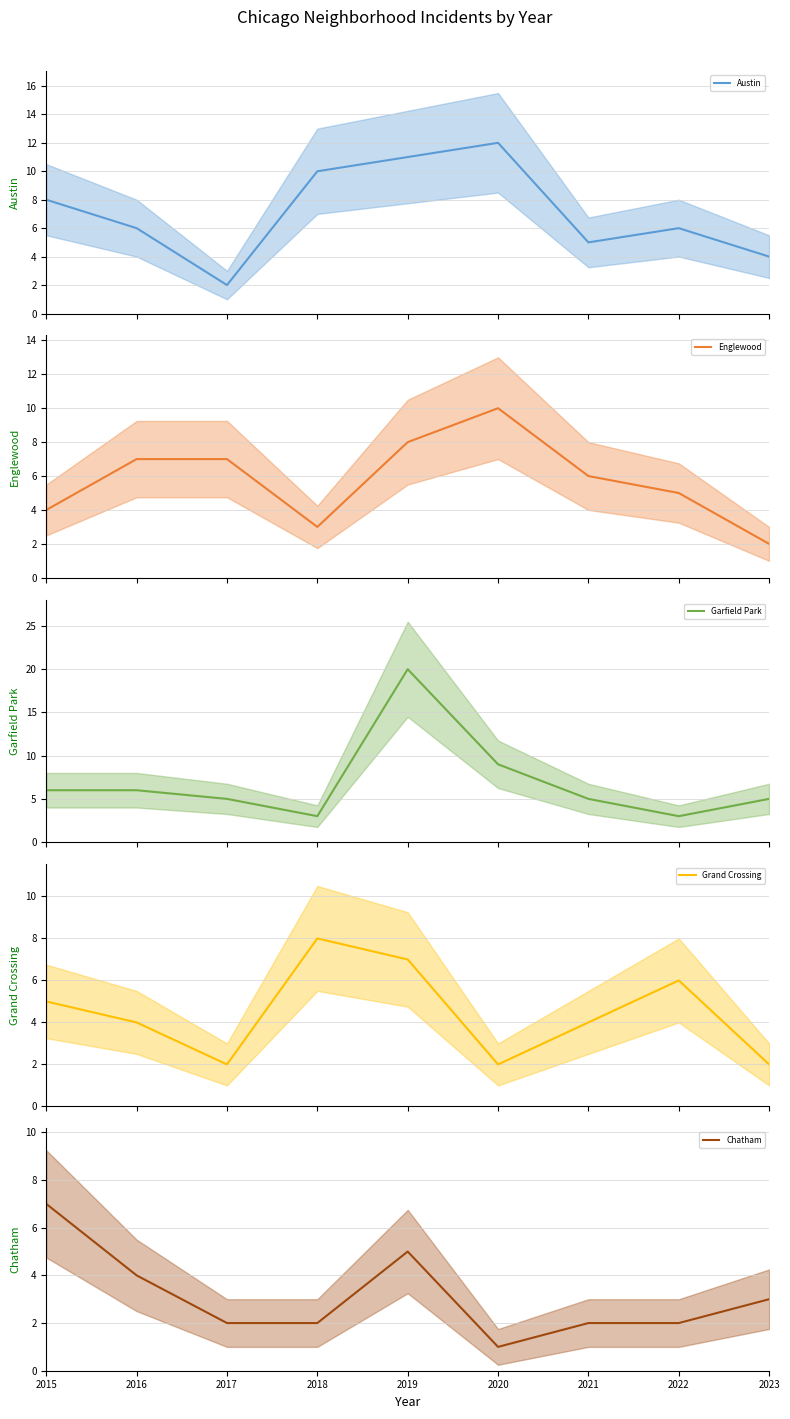

Which series has the widest spread of values?

Garfield Park